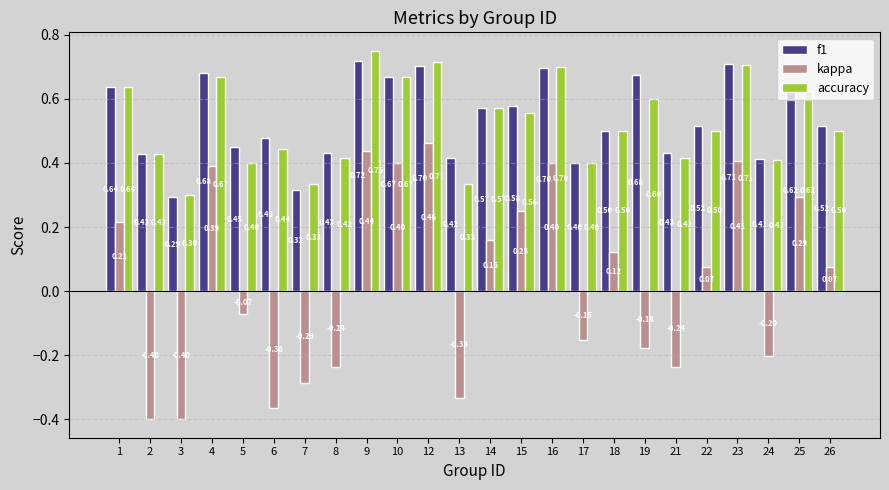

What is the average value of the f1 series?

0.5